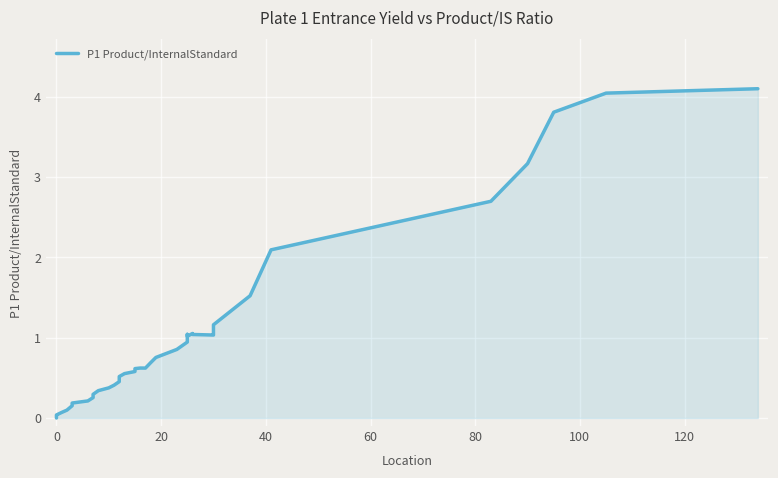

How many values exceed 0?

37